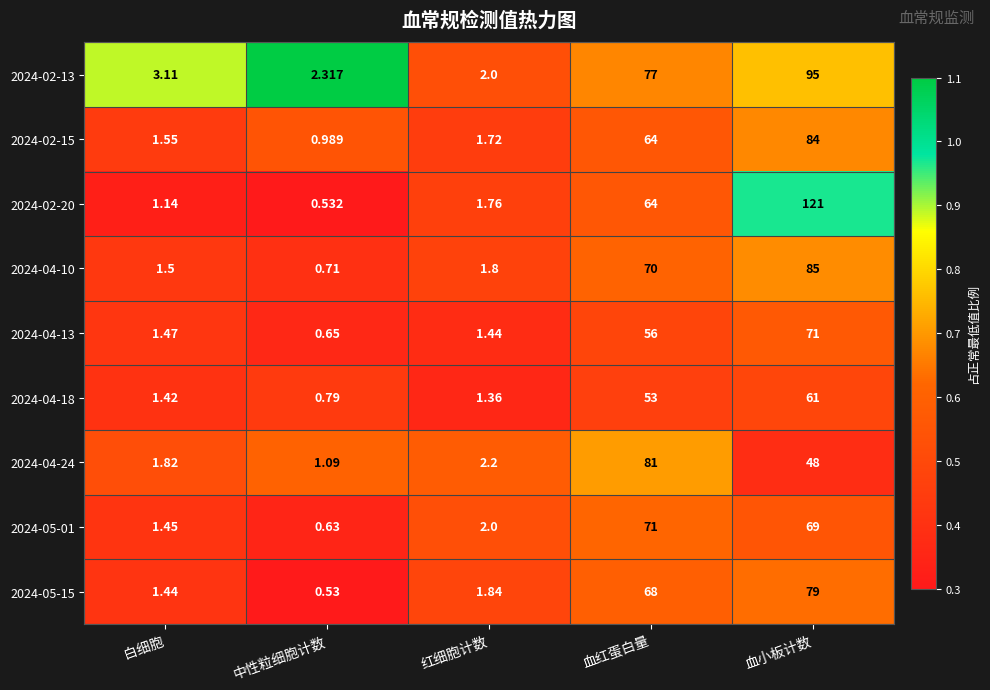

At 血小板计数, list the series in order from largest to smallest.

2024-02-20, 2024-02-13, 2024-04-10, 2024-02-15, 2024-05-15, 2024-04-13, 2024-05-01, 2024-04-18, 2024-04-24